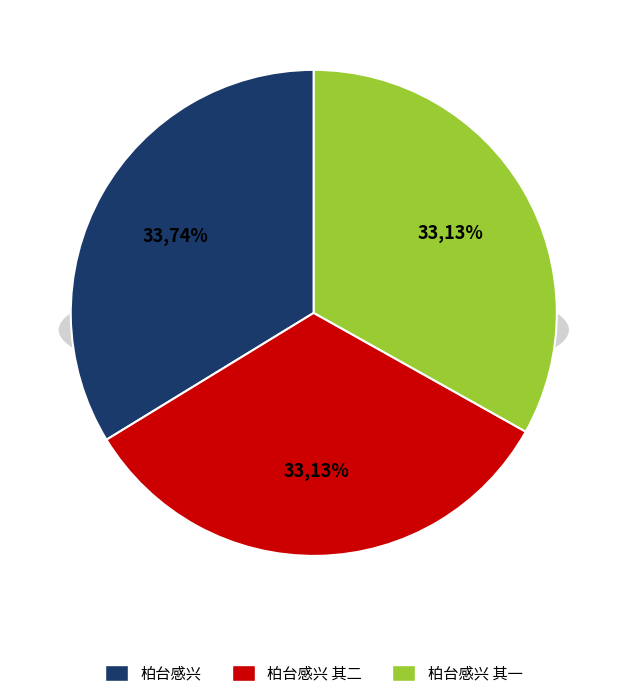

Which has a higher value, 柏台感兴 or 柏台感兴 其一?

柏台感兴